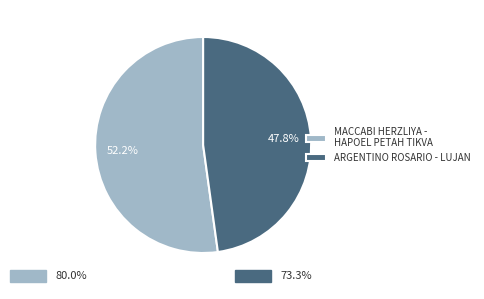

Rank the categories by value from highest to lowest.

MACCABI HERZLIYA - HAPOEL PETAH TIKVA, ARGENTINO ROSARIO - LUJAN